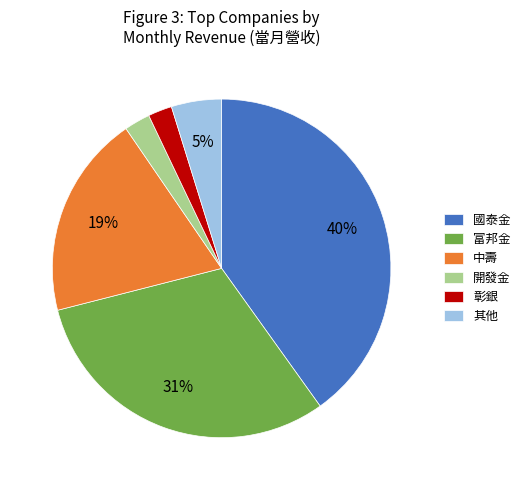

Is there a majority slice in this chart?

No